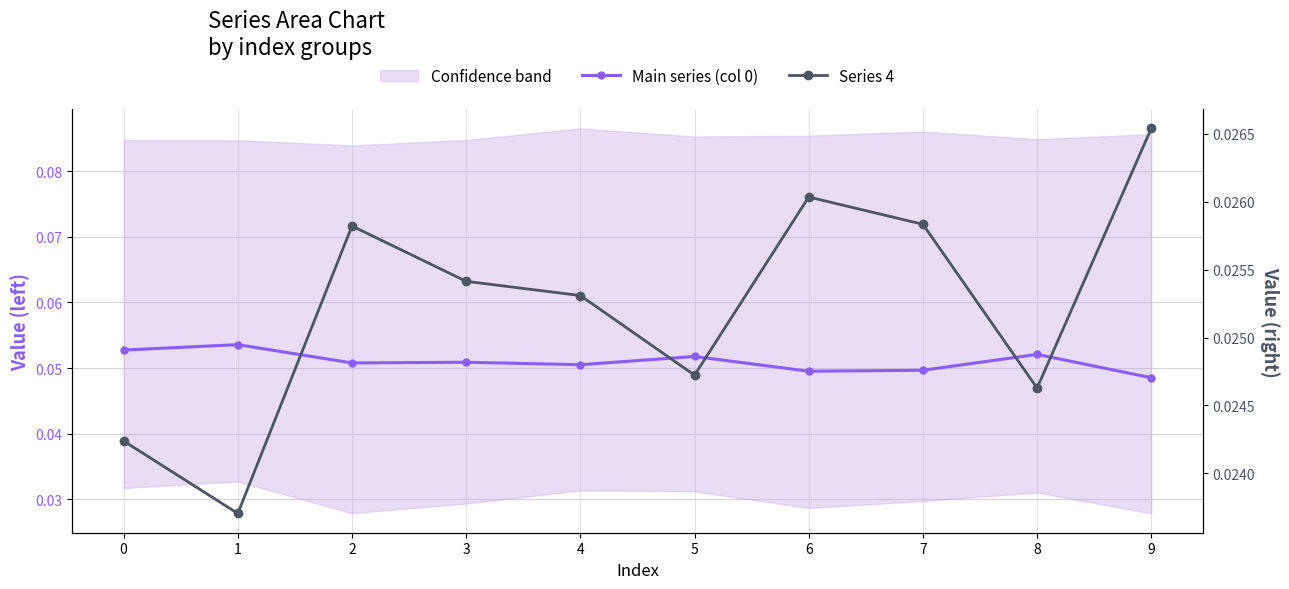

How many lines are shown in the chart?

2